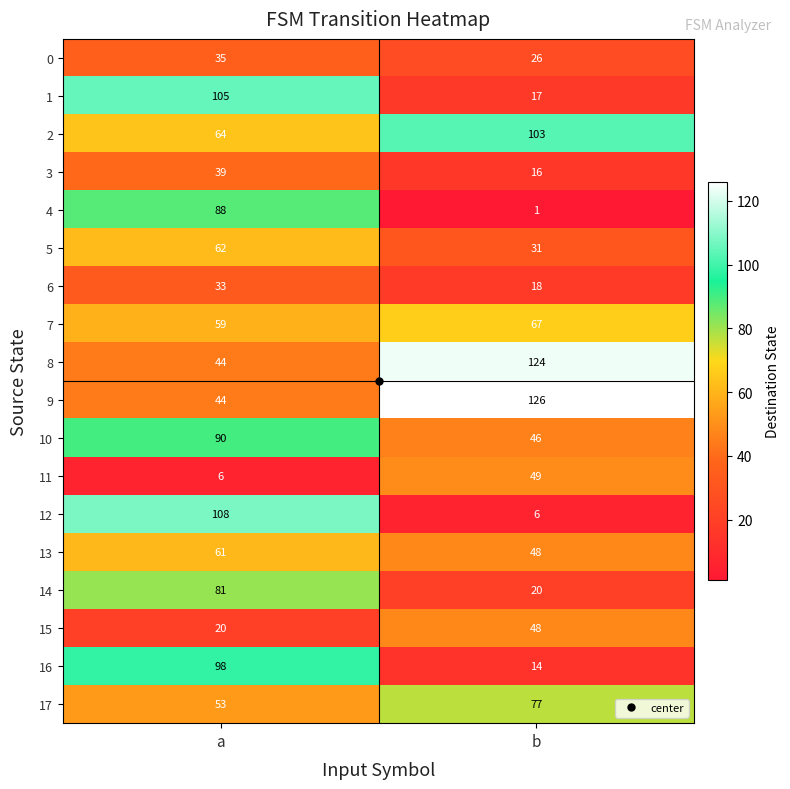

List the series in order of their peak value, lowest first.

6, 0, 3, 15, 11, 13, 5, 7, 17, 14, 4, 10, 16, 2, 1, 12, 8, 9